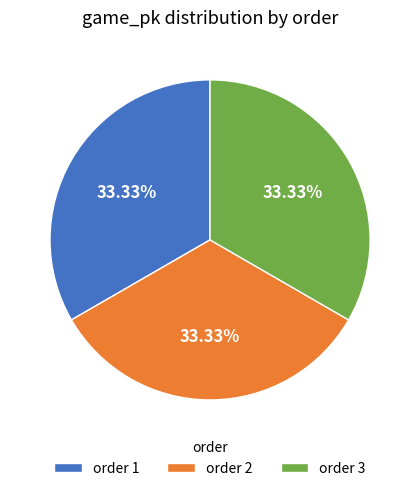

Does order 1 account for over 50% of the chart?

No